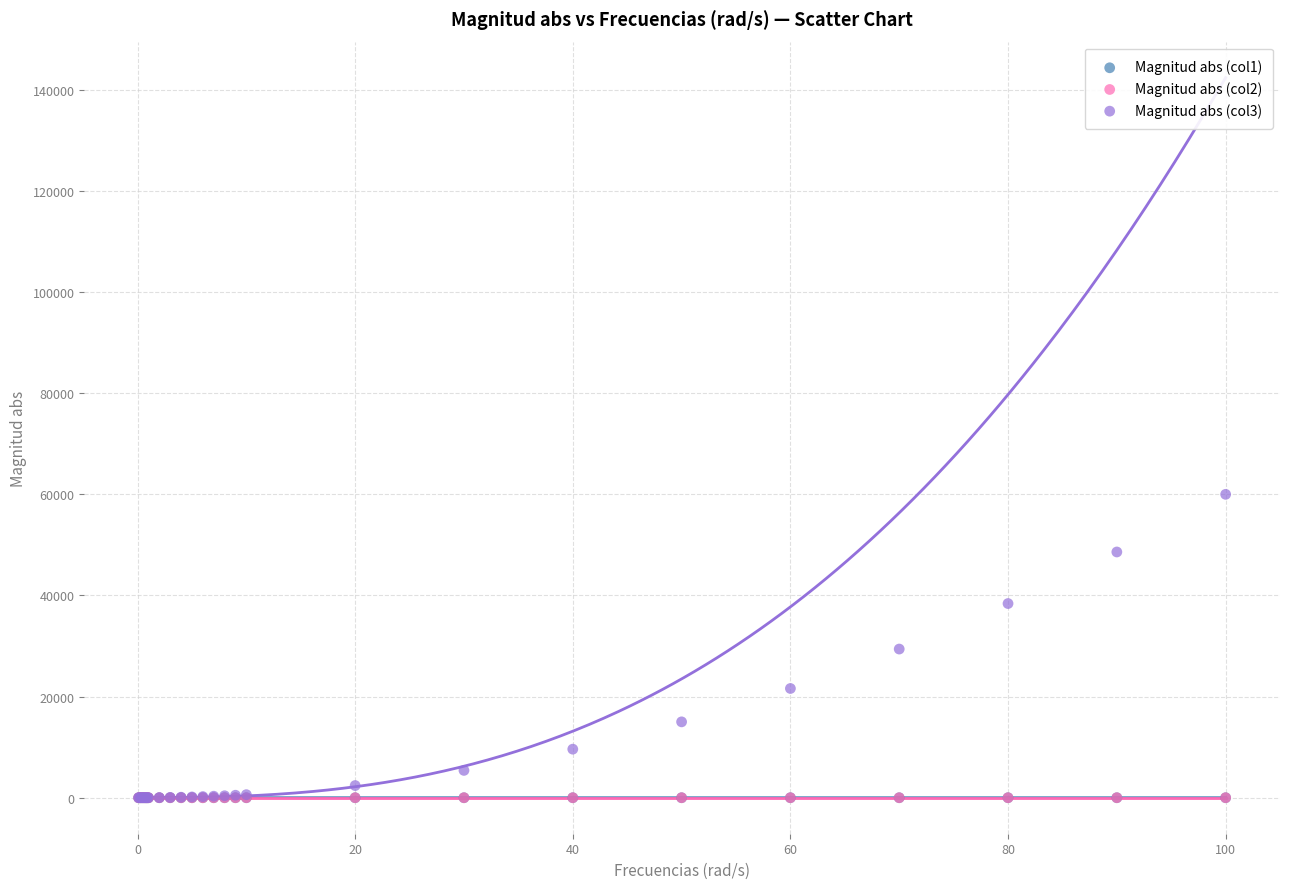

Which series reaches the maximum Y coordinate?

Magnitud abs (col3)